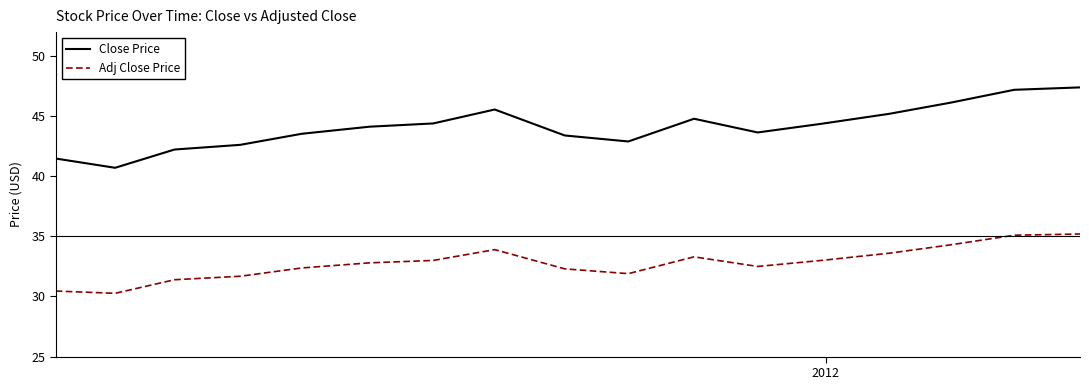

True or false: Close Price and Adj Close Price cross at least once.

False